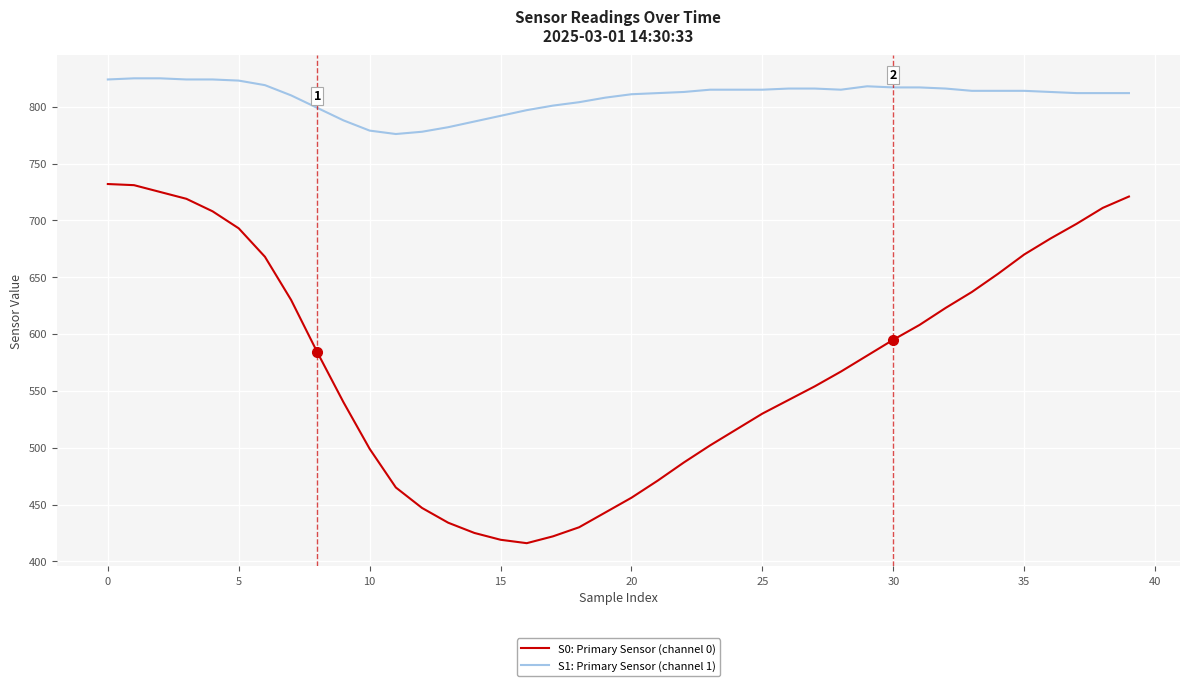

What is the minimum value for S1: Primary Sensor (channel 1)?

776